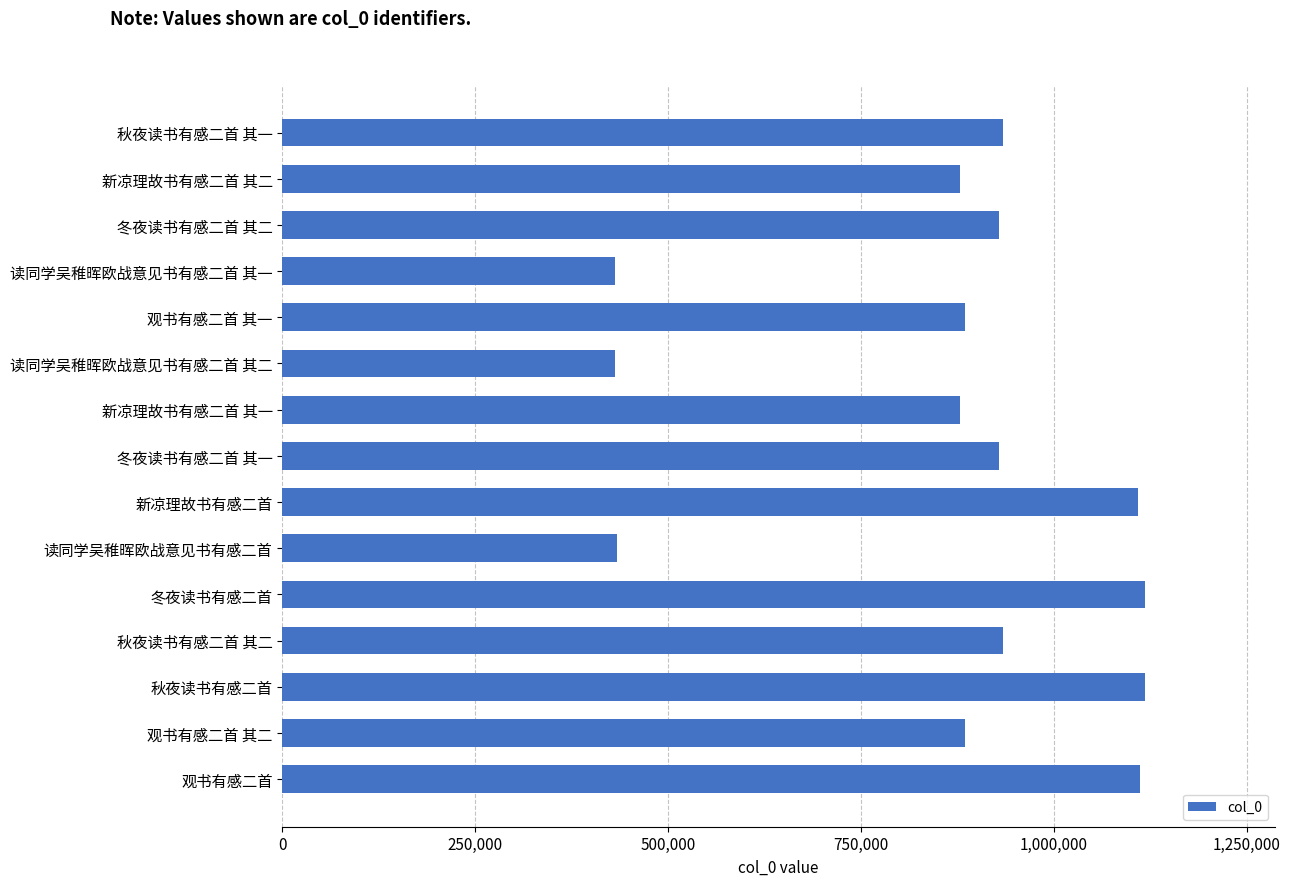

Approximately how many times larger is the value at 冬夜读书有感二首 其一 compared to 观书有感二首 其二?

1.0